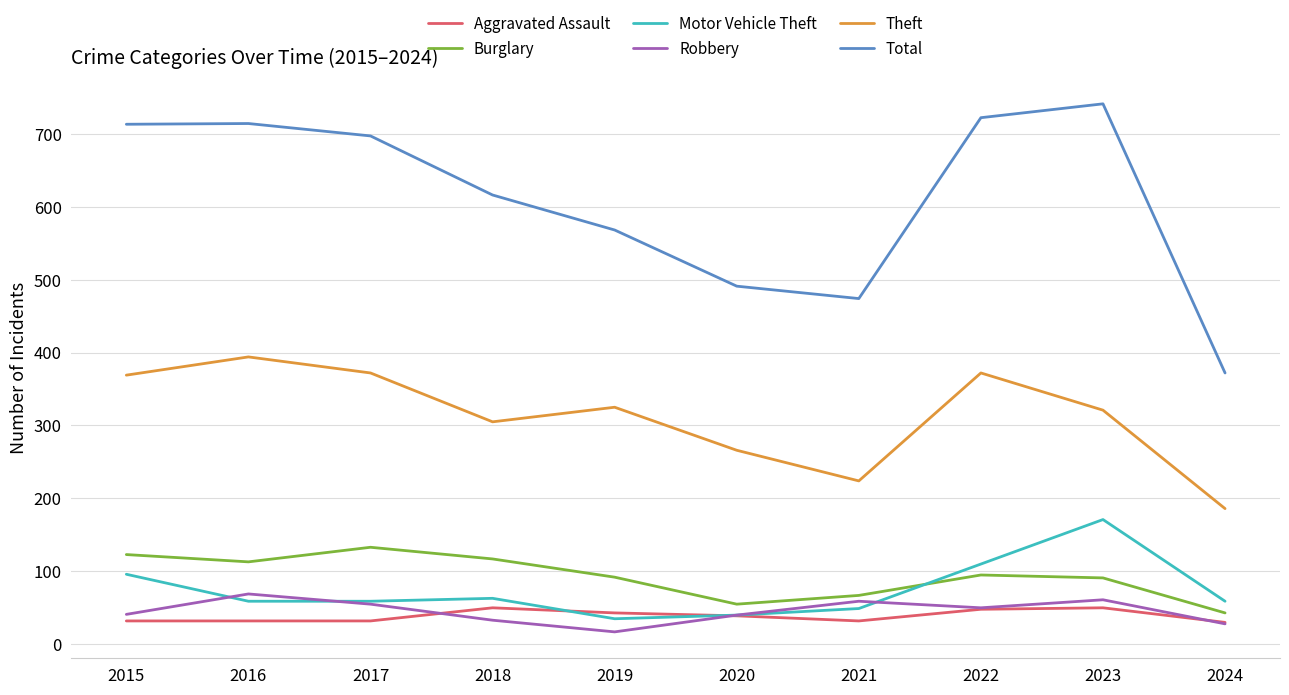

What is the approximate value of Burglary at 2017?

133